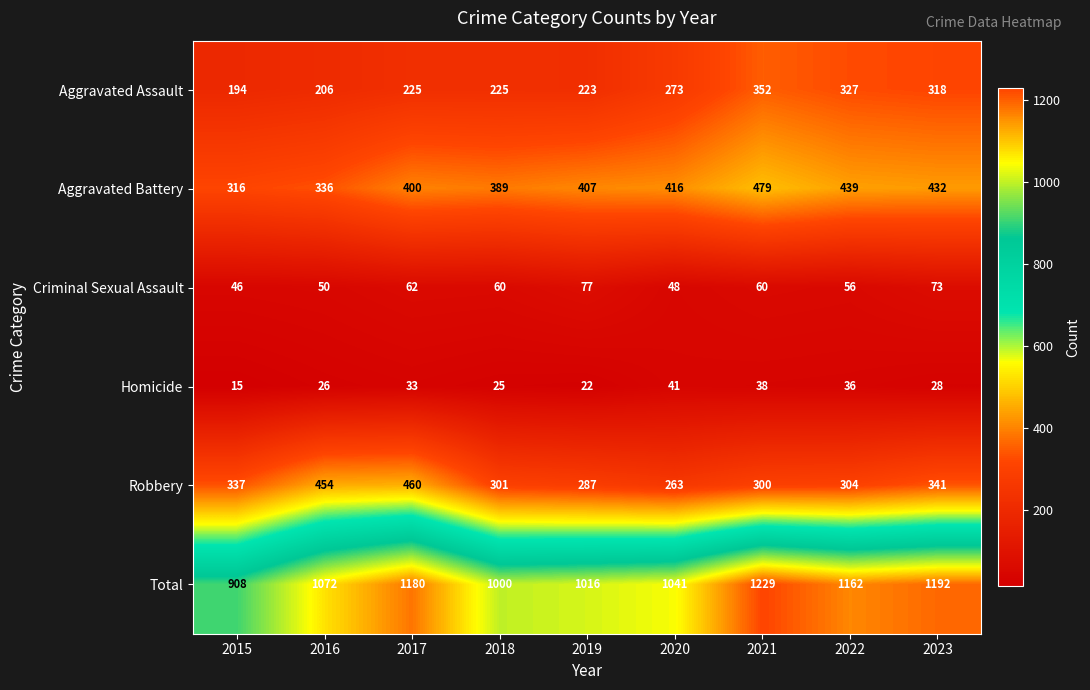

How many data points in Total are less than 1072?

4